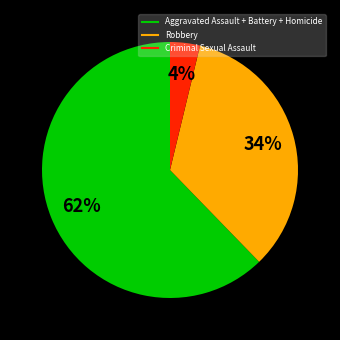

Does any single category account for the majority?

Yes